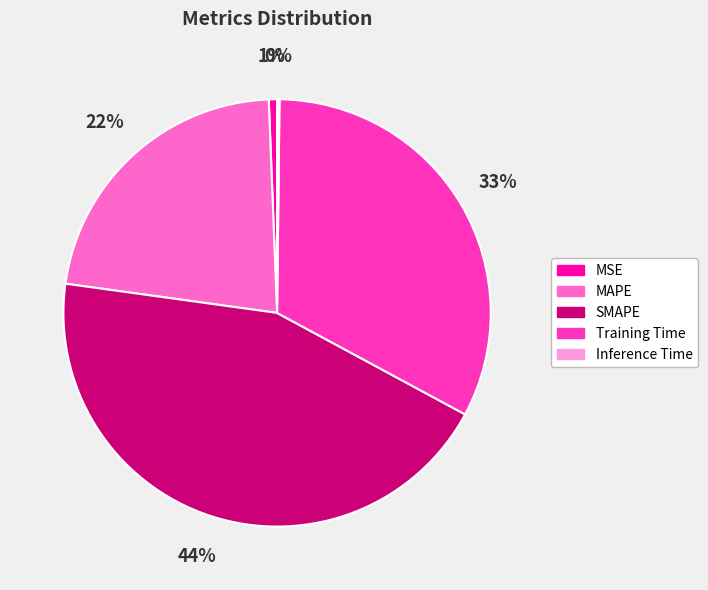

To the nearest percent, what is the difference between the Training Time and MSE slice percentages?

32%